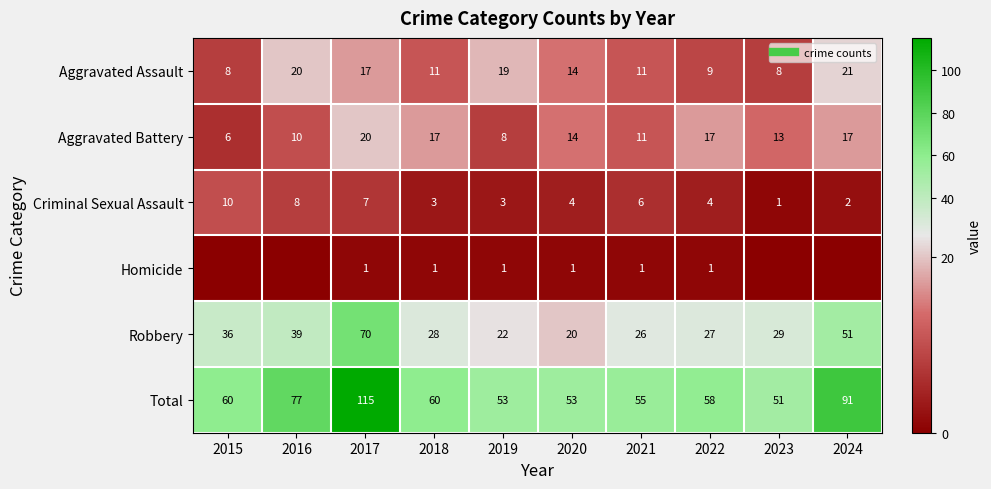

What is the difference between the second highest and second lowest values in the Aggravated Assault series?

12